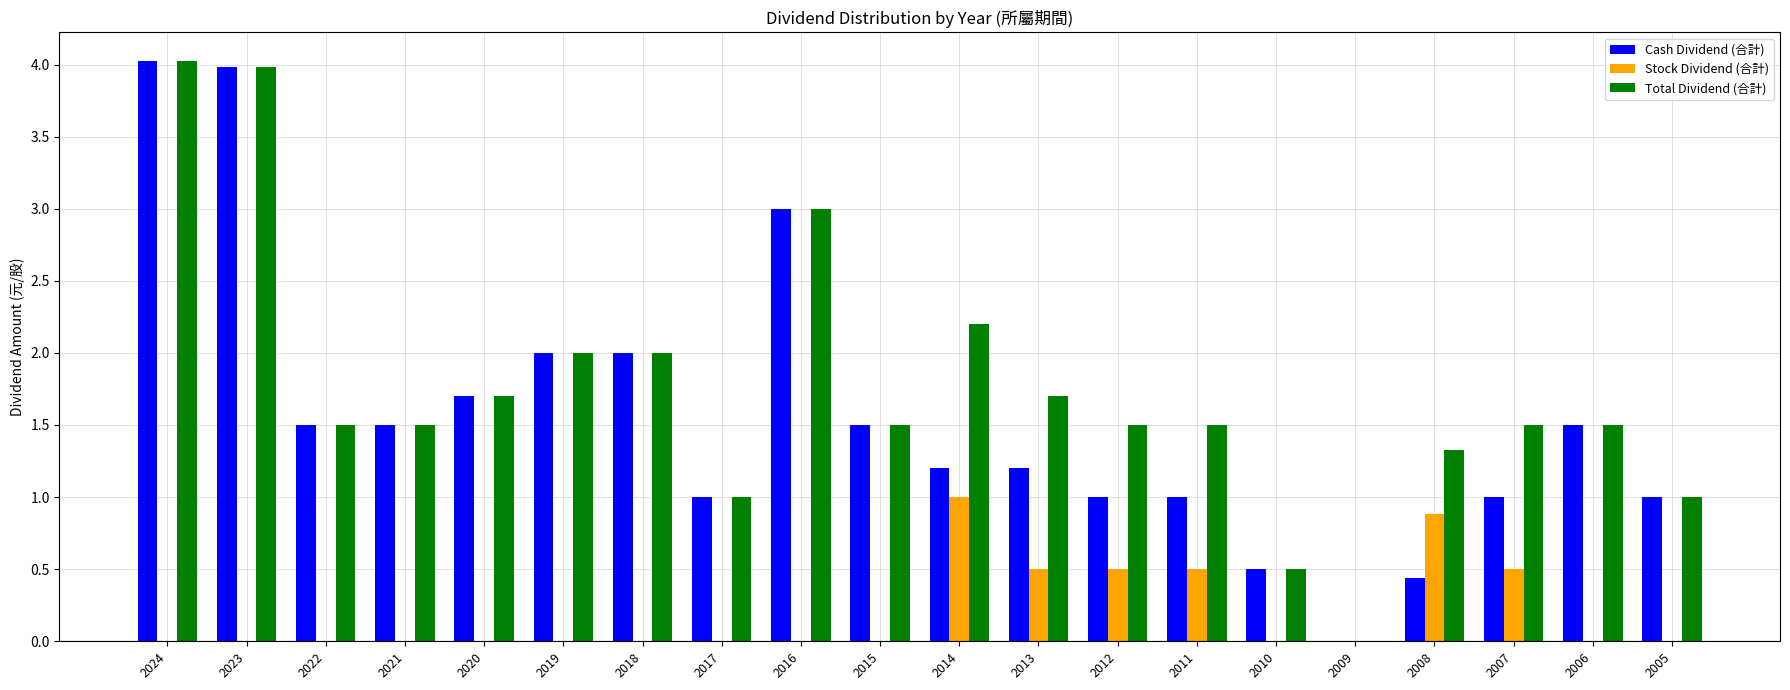

How many categories are shown in the chart?

20